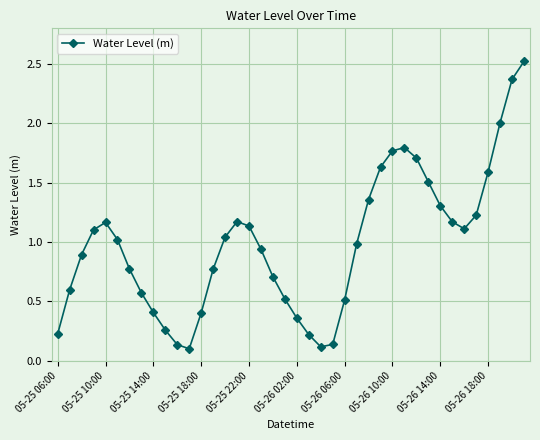

What is the greatest value displayed?

2.5